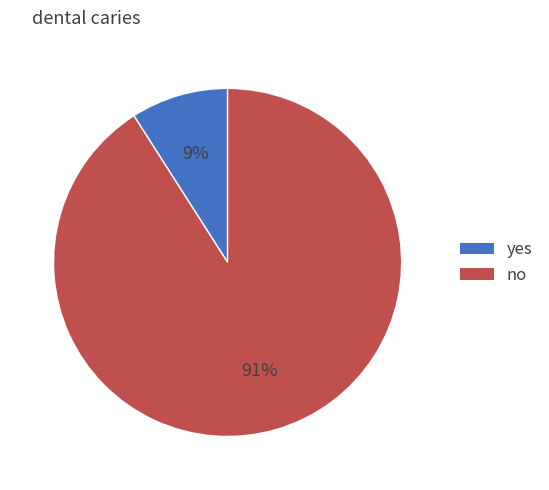

True or false: no accounts for 99% of the total.

False